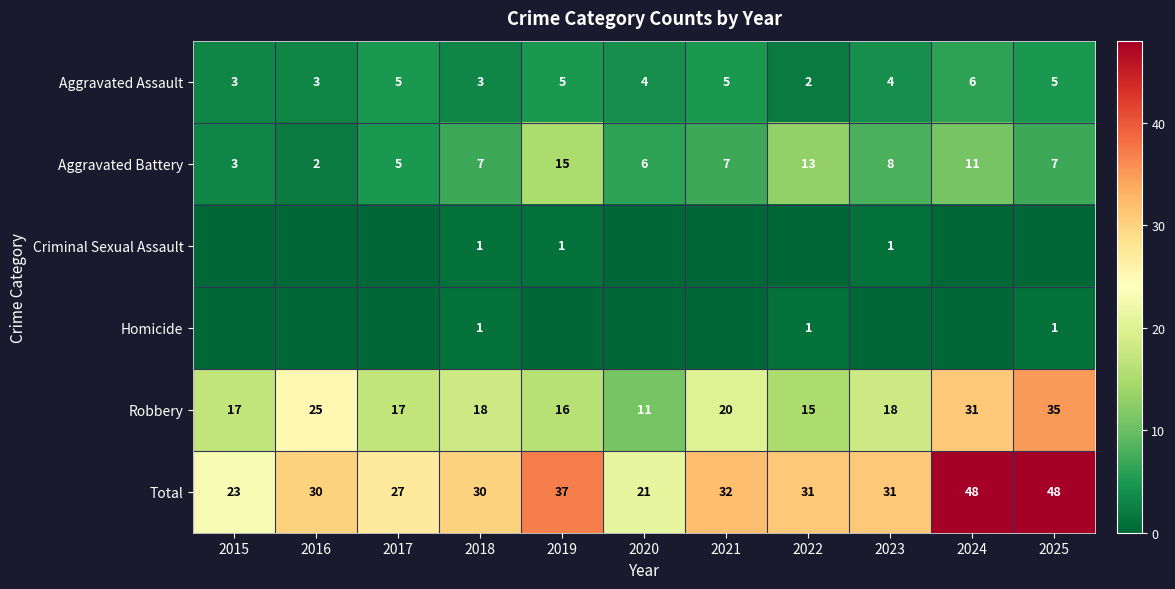

What is the average value of the Total series?

33